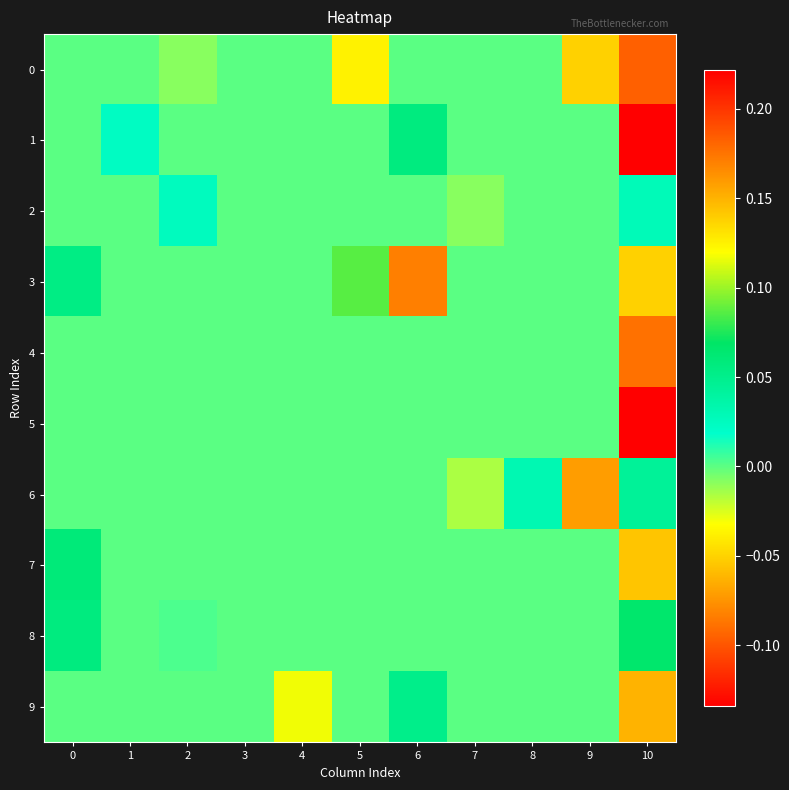

Reading right to left, list all the values displayed in this chart.

0: 10=0.2	9=-0.1	8=0.0	7=0.0	6=0.0	5=-0.0	4=0.0	3=0.0	2=-0.0	1=0.0	0=0.0
1: 10=0.2	9=0.0	8=0.0	7=0.0	6=0.1	5=0.0	4=0.0	3=0.0	2=0.0	1=0.0	0=0.0
2: 10=0.0	9=0.0	8=0.0	7=-0.0	6=0.0	5=0.0	4=0.0	3=0.0	2=0.0	1=0.0	0=0.0
3: 10=-0.1	9=0.0	8=0.0	7=0.0	6=0.2	5=0.1	4=0.0	3=0.0	2=0.0	1=0.0	0=0.1
4: 10=0.2	9=0.0	8=0.0	7=0.0	6=0.0	5=0.0	4=0.0	3=0.0	2=0.0	1=0.0	0=0.0
5: 10=-0.1	9=0.0	8=0.0	7=0.0	6=0.0	5=0.0	4=0.0	3=0.0	2=0.0	1=0.0	0=0.0
6: 10=0.0	9=-0.1	8=0.0	7=-0.0	6=0.0	5=0.0	4=0.0	3=0.0	2=0.0	1=0.0	0=0.0
7: 10=0.1	9=0.0	8=0.0	7=0.0	6=0.0	5=0.0	4=0.0	3=0.0	2=0.0	1=0.0	0=0.1
8: 10=0.1	9=0.0	8=0.0	7=0.0	6=0.0	5=0.0	4=0.0	3=0.0	2=0.0	1=0.0	0=0.1
9: 10=-0.1	9=0.0	8=0.0	7=0.0	6=0.1	5=0.0	4=0.1	3=0.0	2=0.0	1=0.0	0=0.0